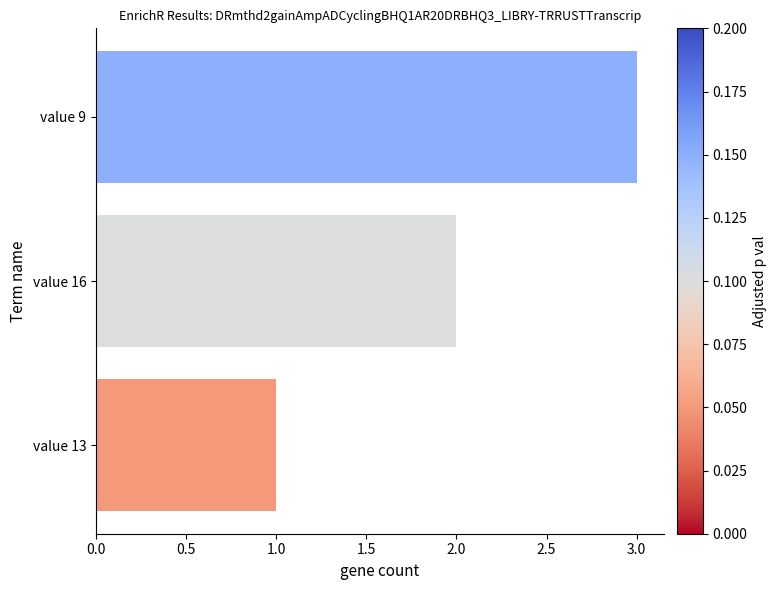

What is the greatest value displayed?

3